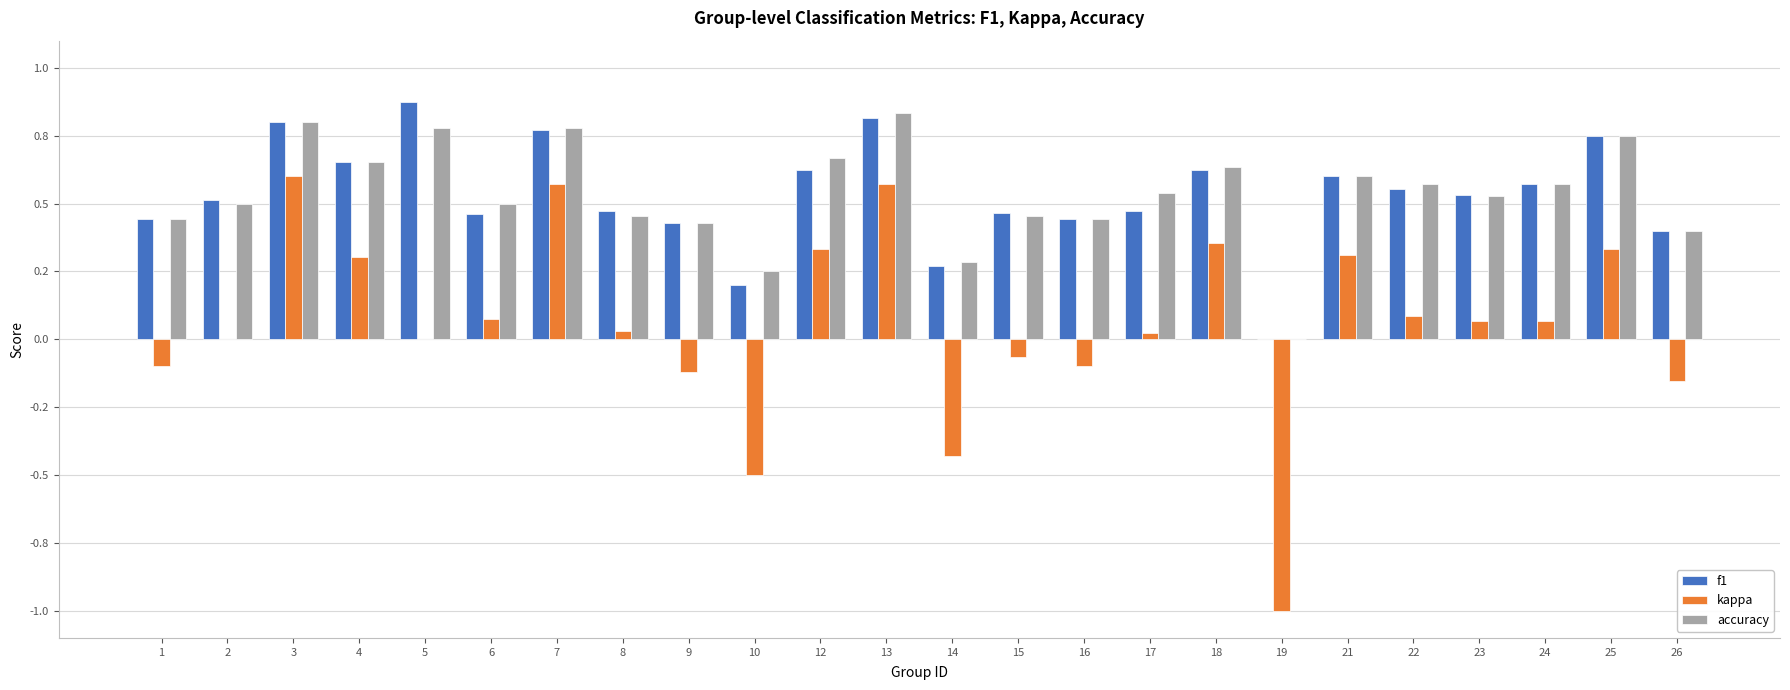

Rank the series by their maximum value, from highest to lowest.

f1, accuracy, kappa